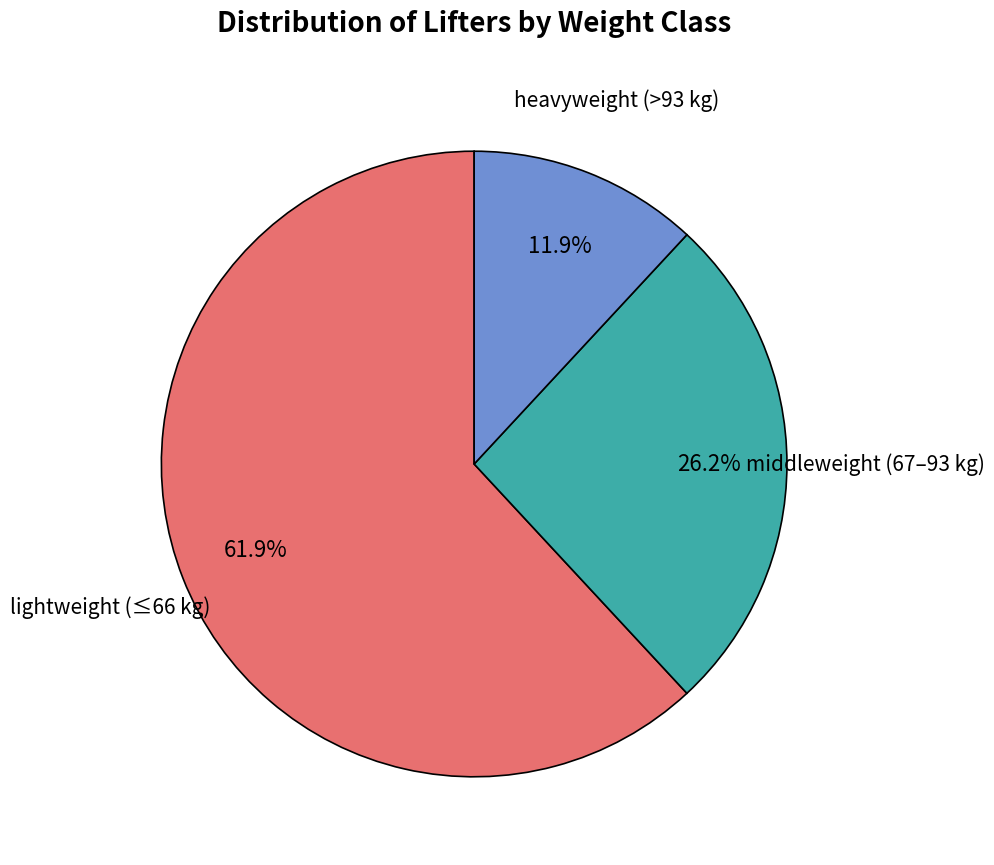

Is there a majority slice in this chart?

Yes